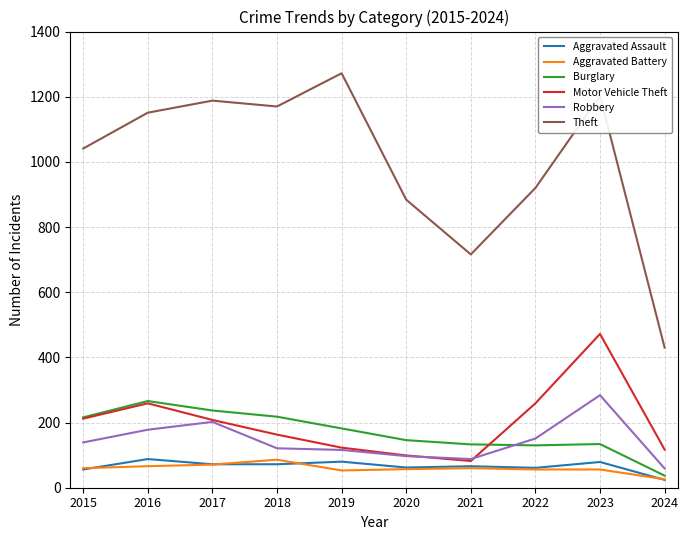

List the labels in order of Theft value, smallest first.

2024, 2021, 2020, 2022, 2015, 2016, 2018, 2017, 2023, 2019